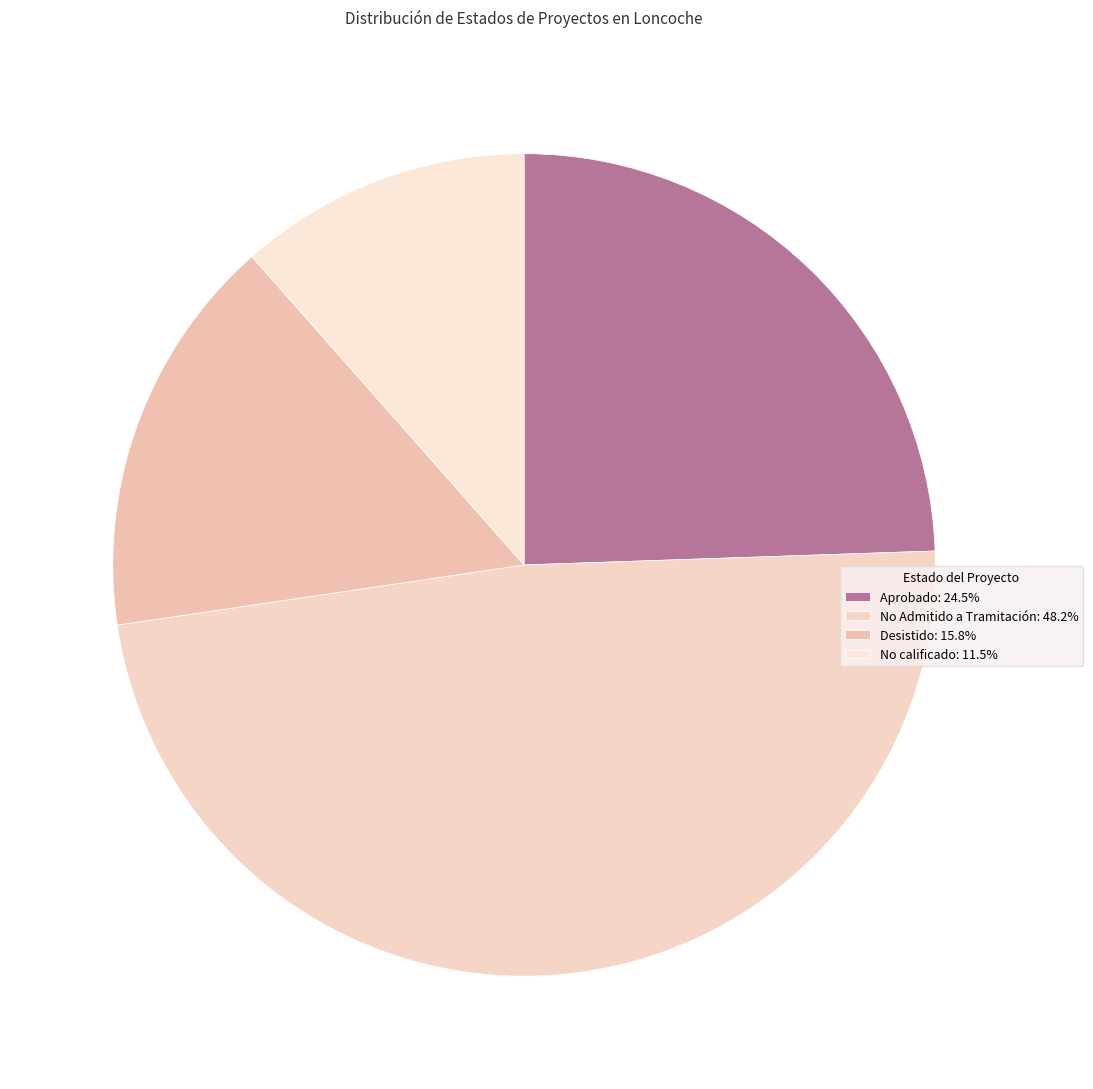

Does any single category account for the majority?

No